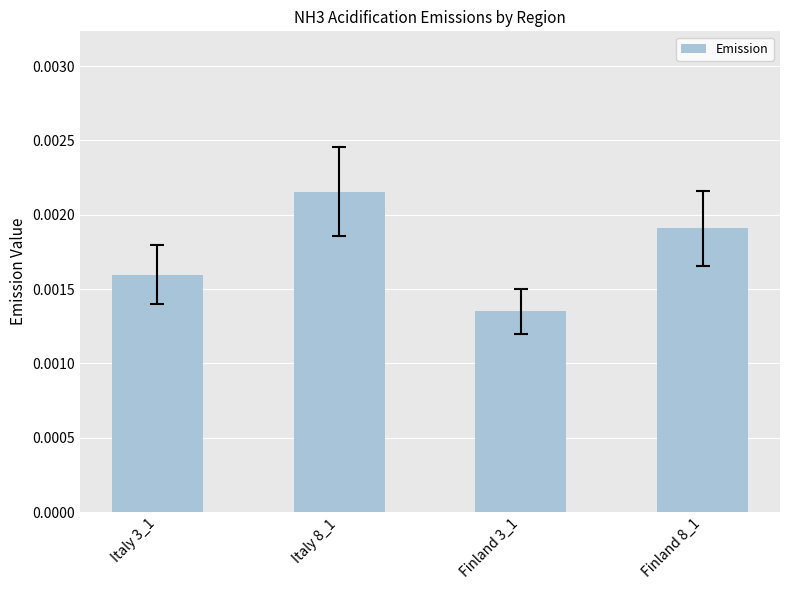

Rank the categories by value from lowest to highest.

Finland 3_1, Italy 3_1, Finland 8_1, Italy 8_1